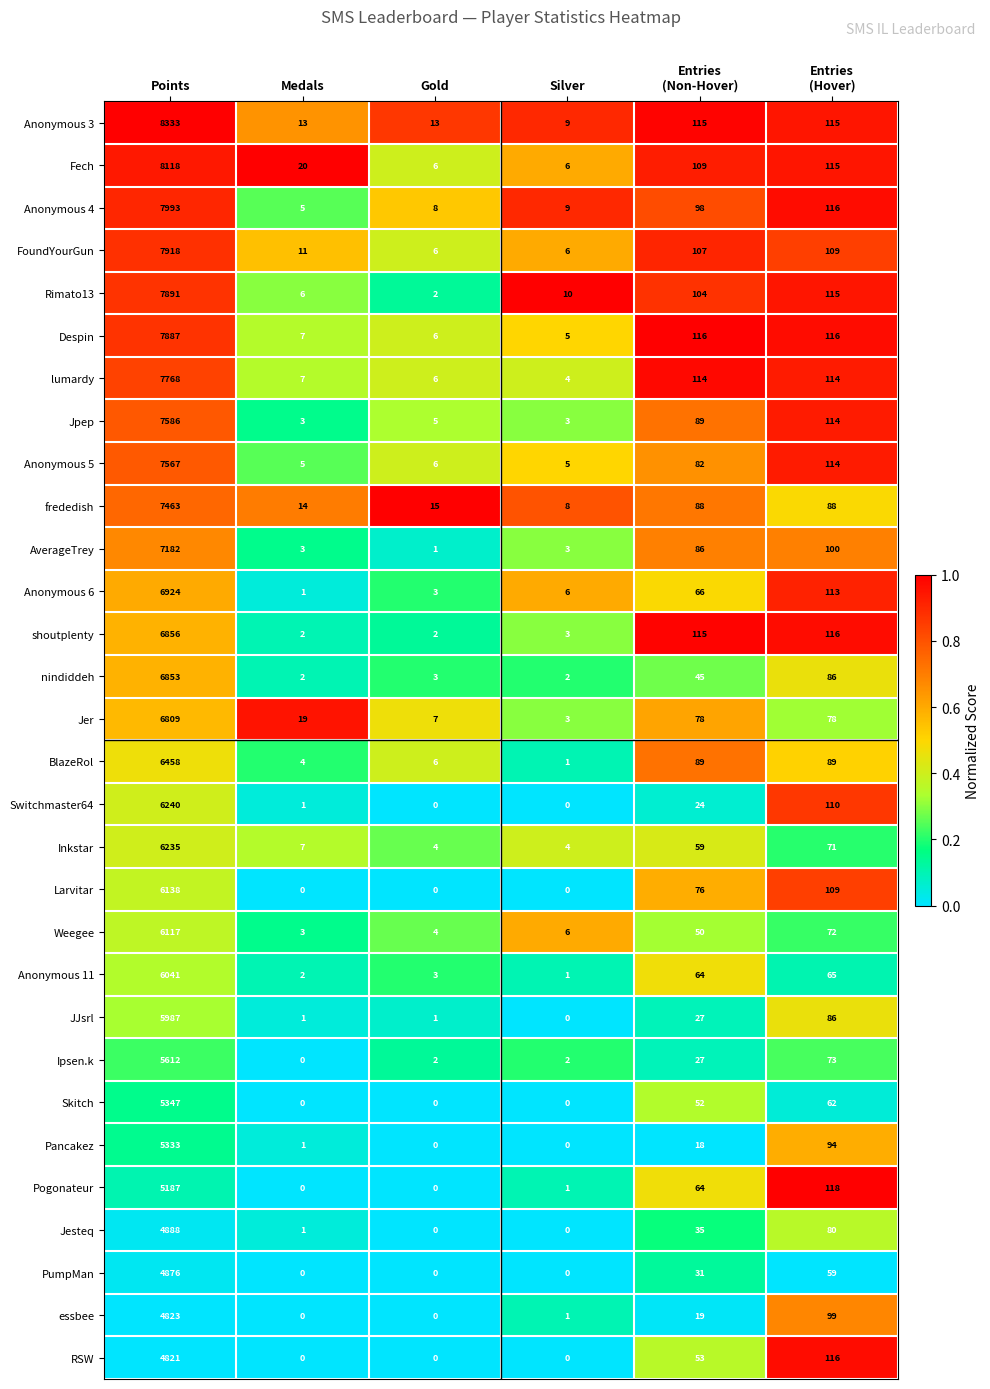

What is the sum of the AverageTrey values at Medals and Silver?

6